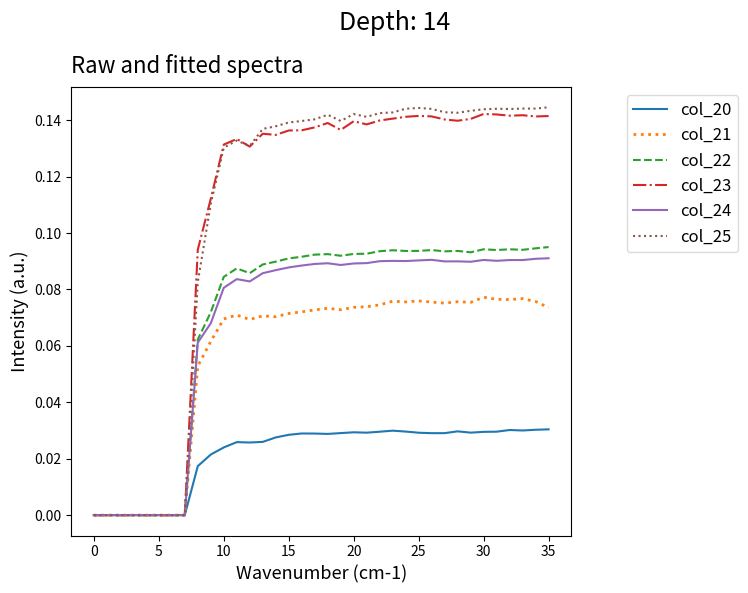

List the series in order of their peak value, highest first.

col_25, col_23, col_22, col_24, col_21, col_20